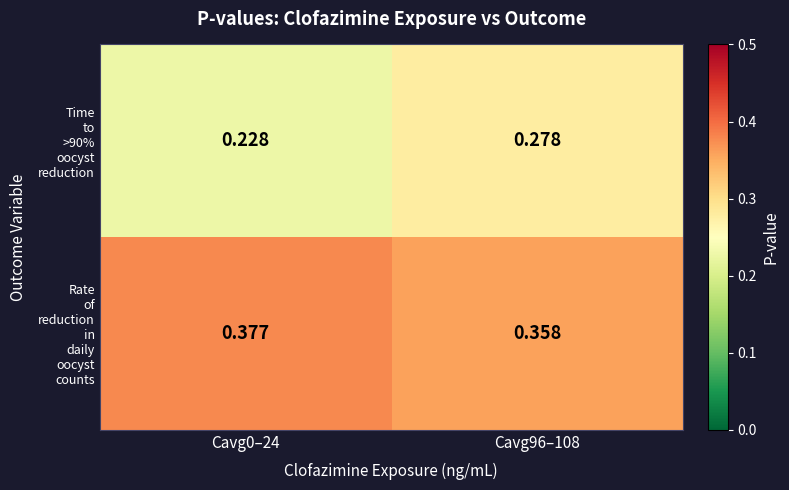

How many distinct data groups are displayed?

2